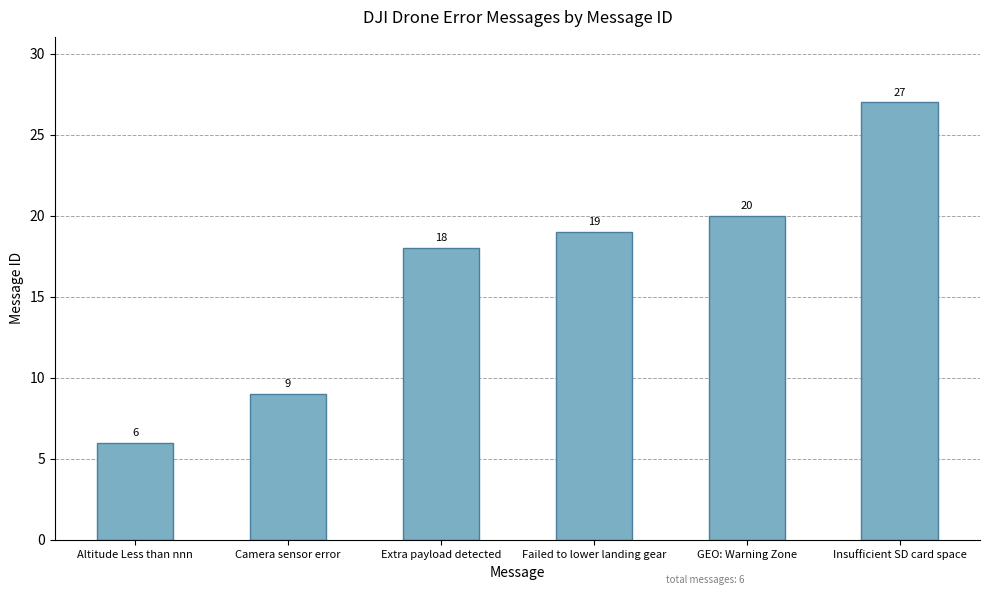

Where is the data nearest to the value 16?

Extra payload detected